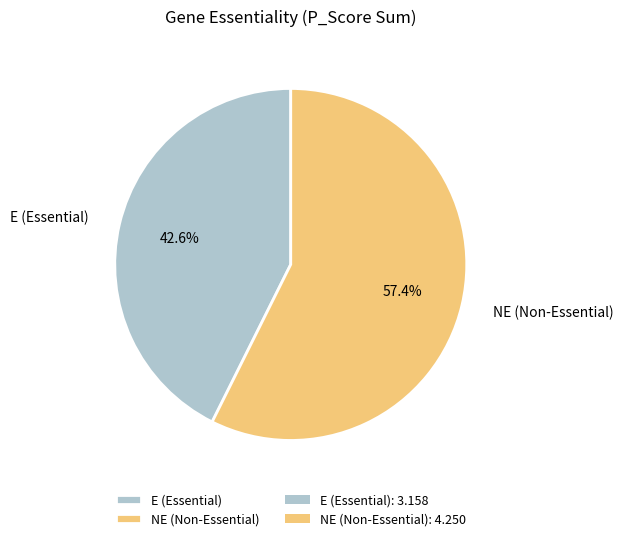

How many slices are in this pie chart?

2